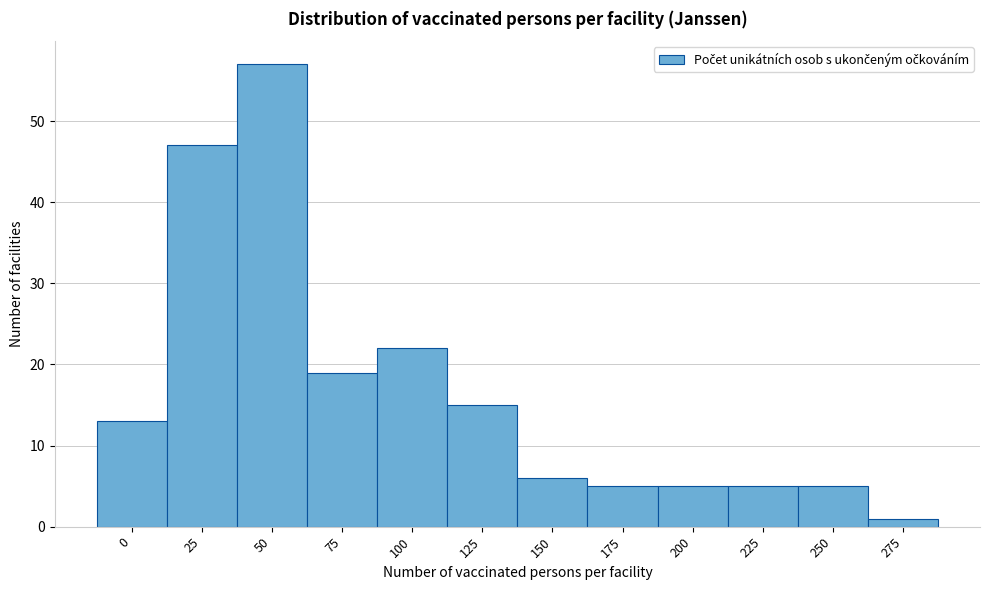

Reading left to right, what are all the values shown in this chart?

0=13	25=47	50=57	75=19	100=22	125=15	150=6	175=5	200=5	225=5	250=5	275=1